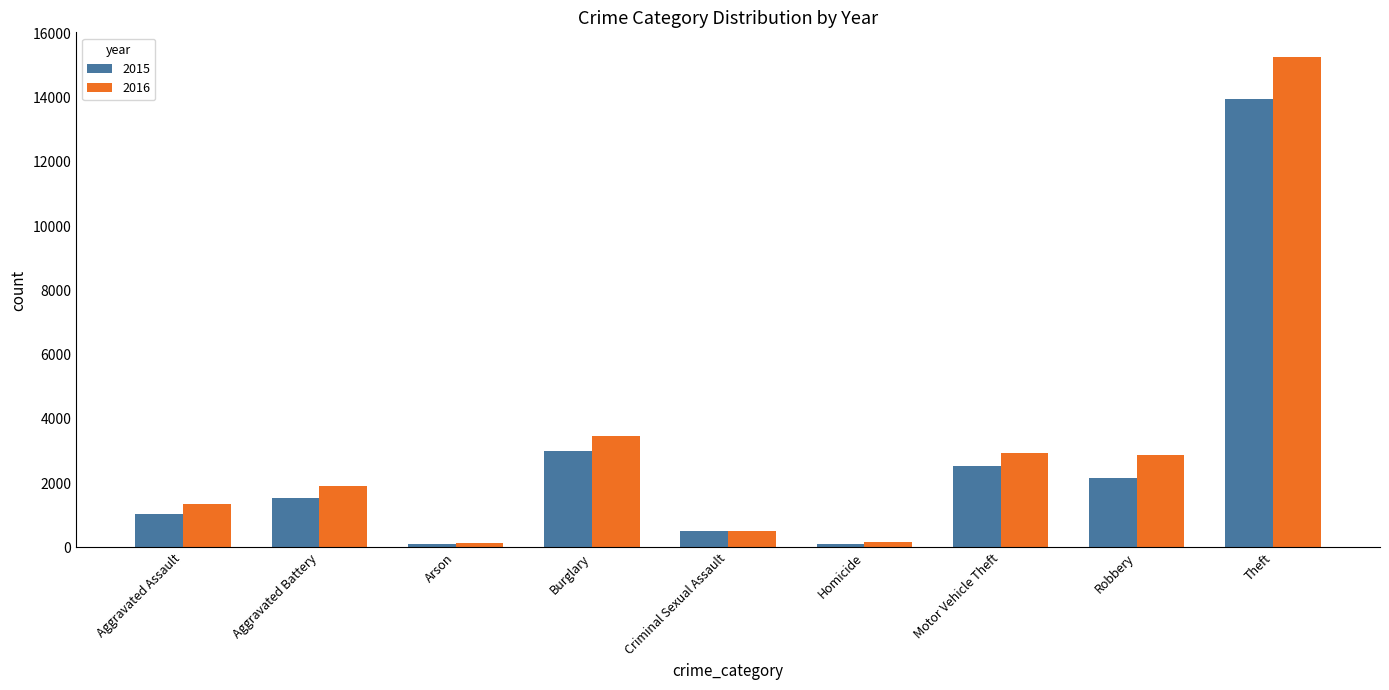

Which series has the largest range (max minus min)?

2016